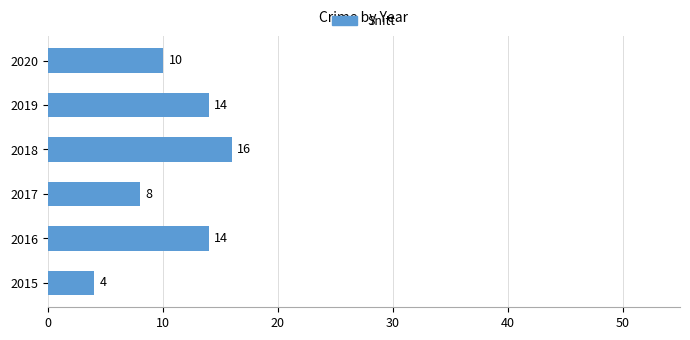

How many bars are there in total?

6